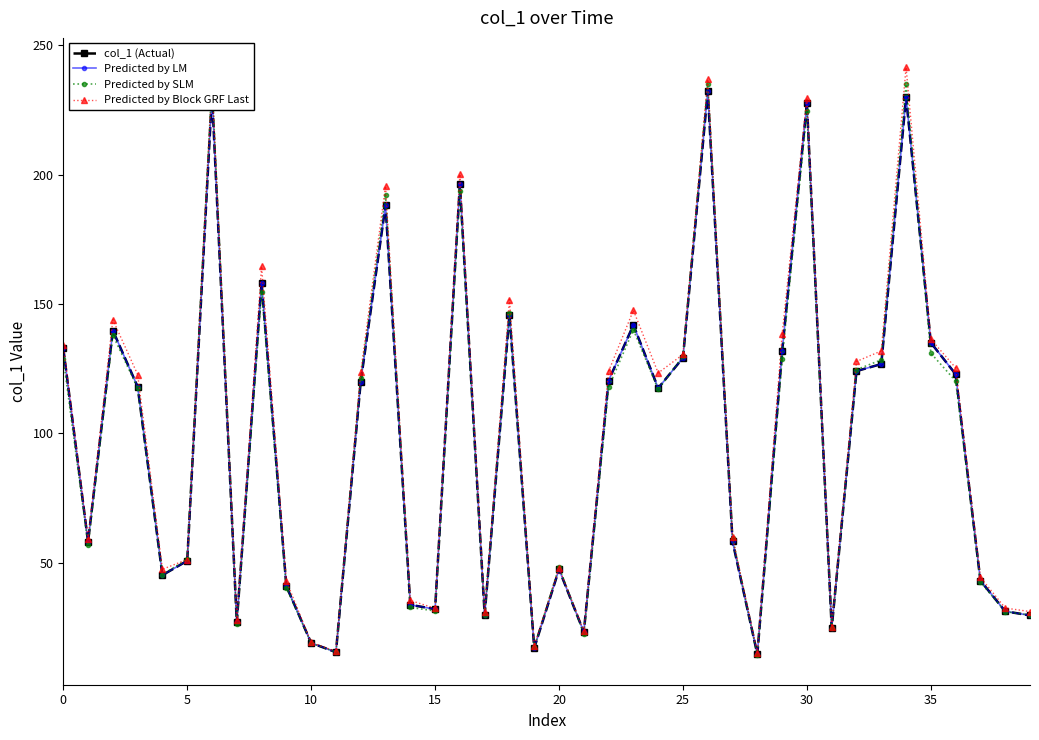

At how many categories does at least one series exceed 164?

7